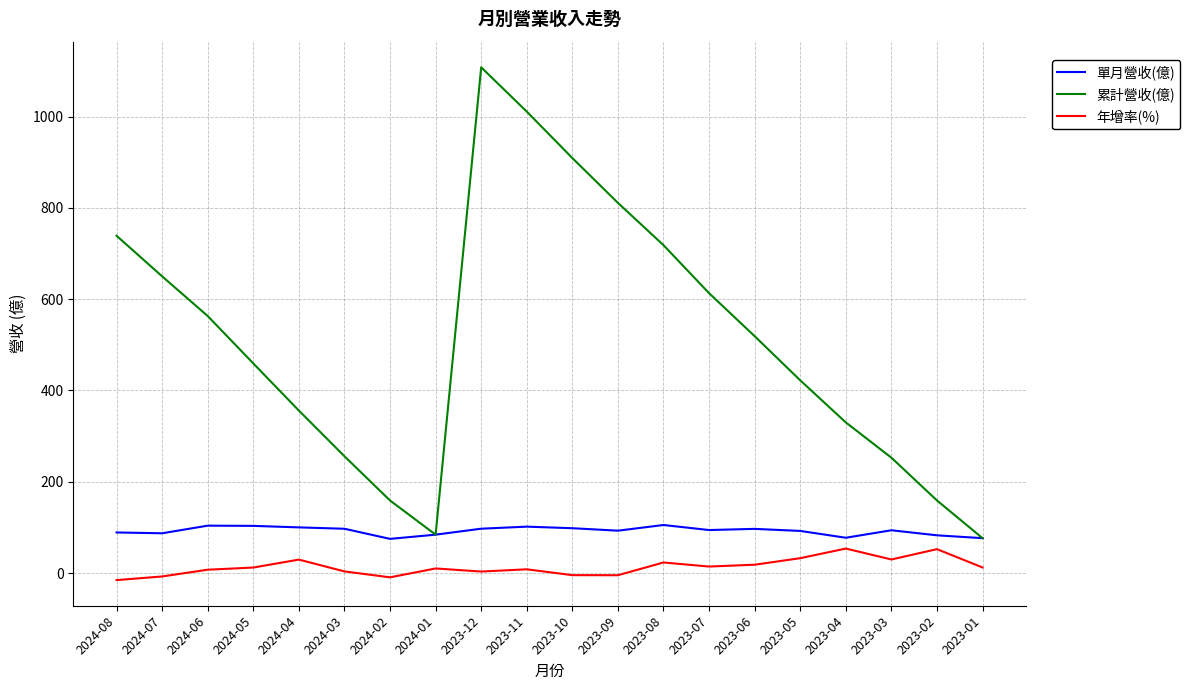

What is the average value of the 年增率(%) series?

13.4